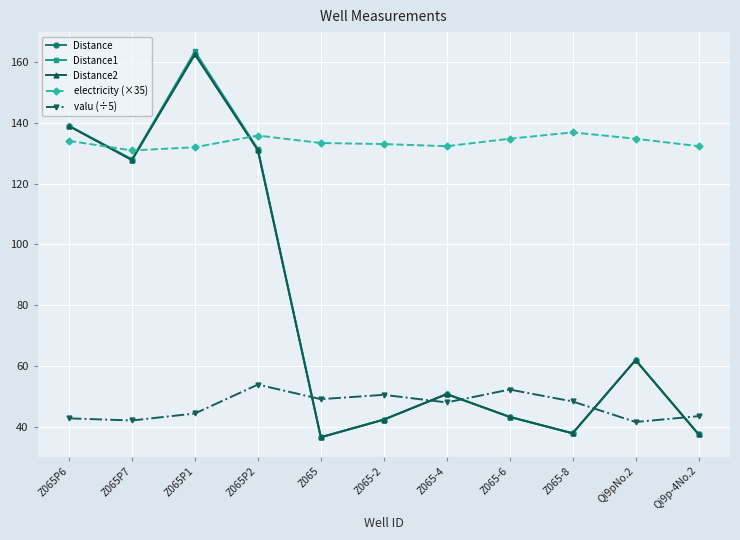

What is the label of the 5th point from the left?

Z065